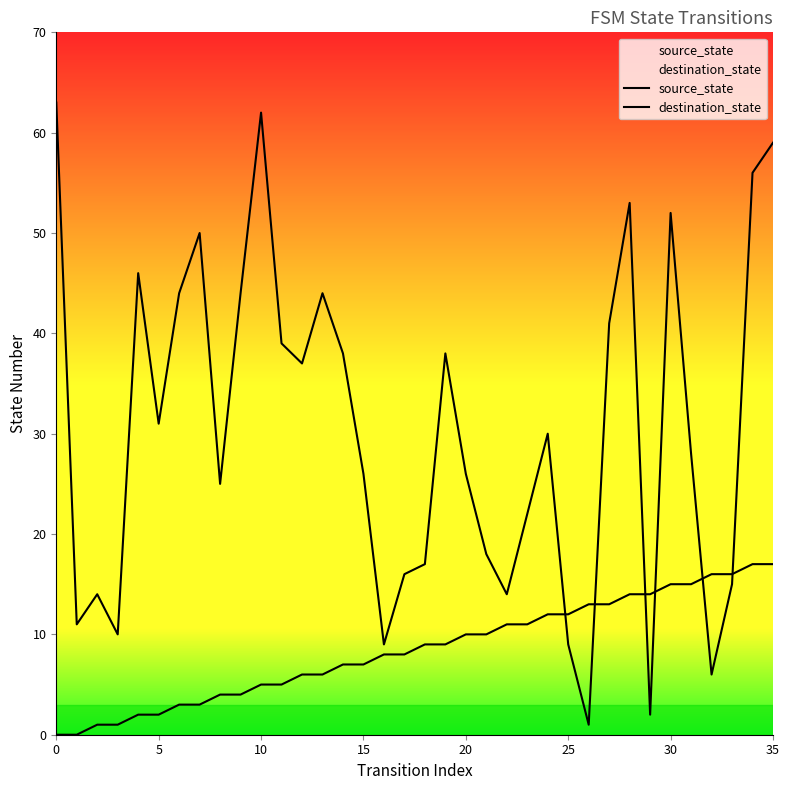

Which series contains the highest Y value?

destination_state